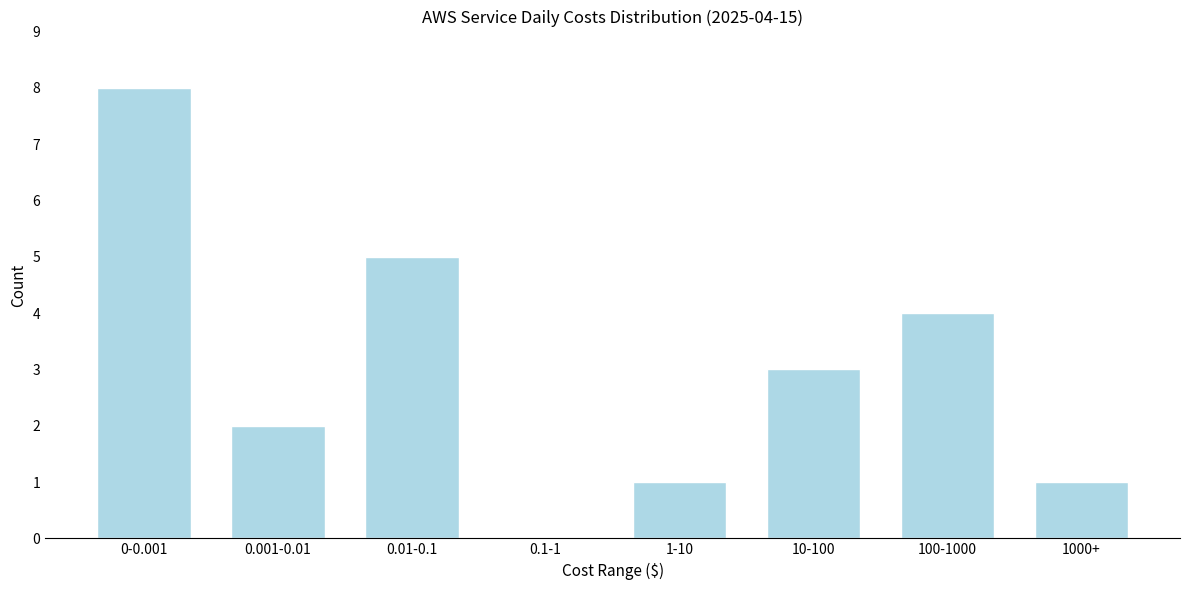

Reading left to right, what are all the values shown in this chart?

0-0.001=8	0.001-0.01=2	0.01-0.1=5	0.1-1=0	1-10=1	10-100=3	100-1000=4	1000+=1